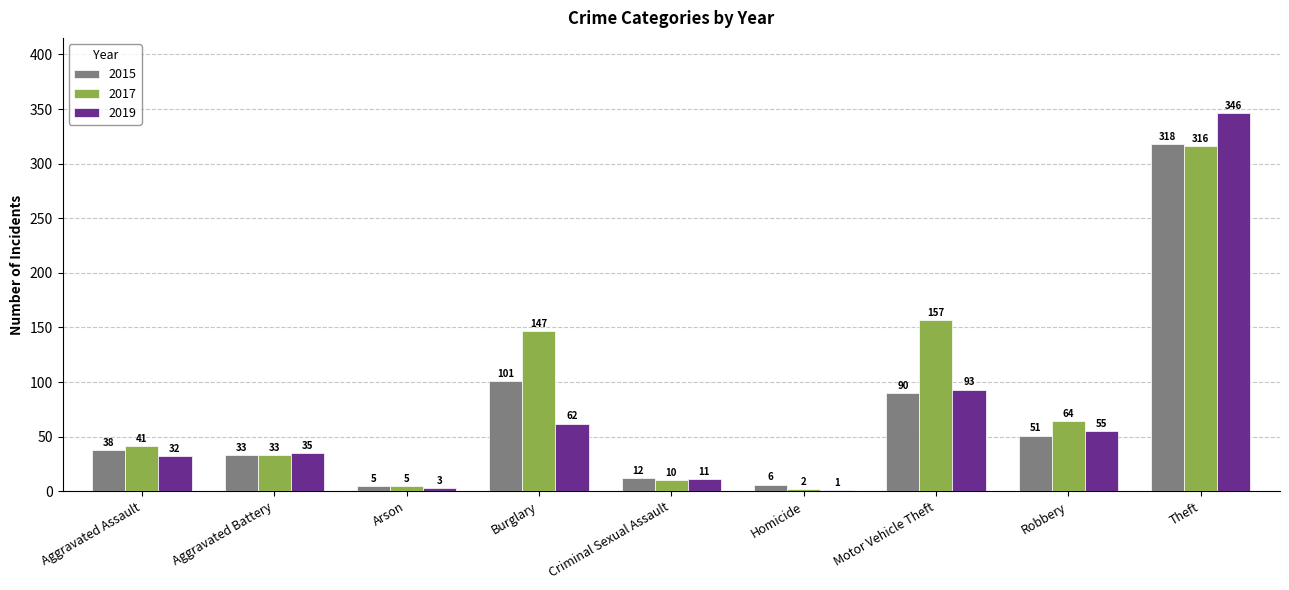

What is the total value across all series at Aggravated Battery?

101